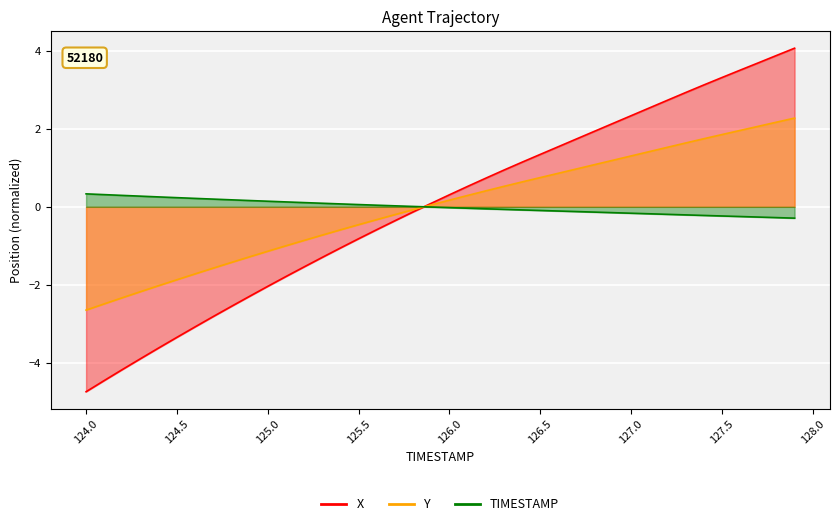

True or false: X and Y intersect in this chart.

True